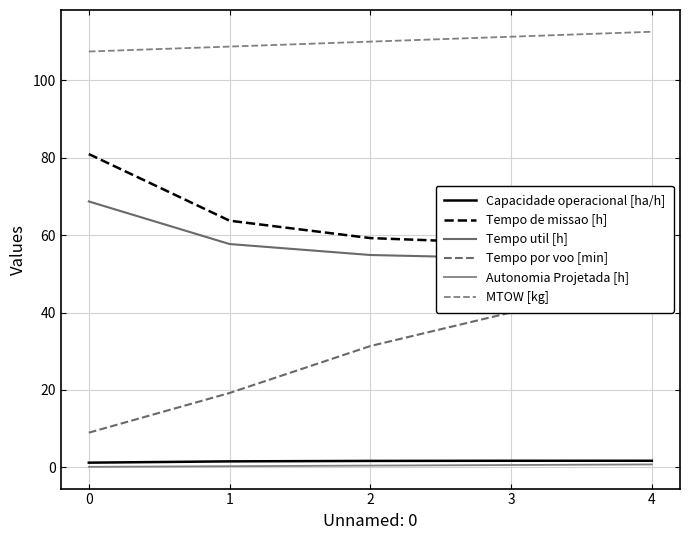

What is the highest value of the MTOW [kg] series?

112.5